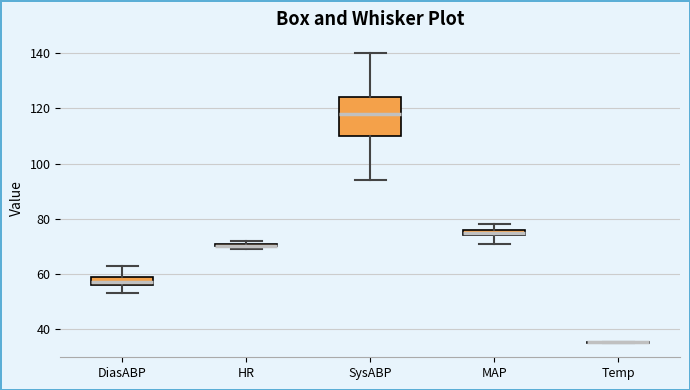

Which box is the tallest, from its lower edge to its upper edge?

SysABP